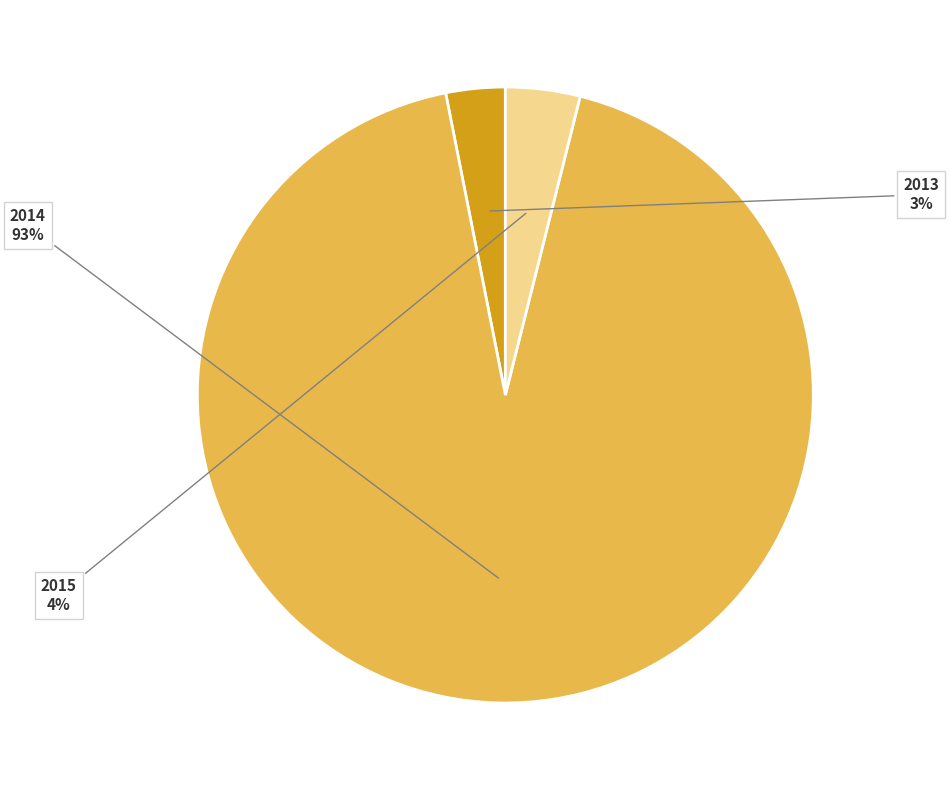

To the nearest percent, what is the average slice percentage?

33%